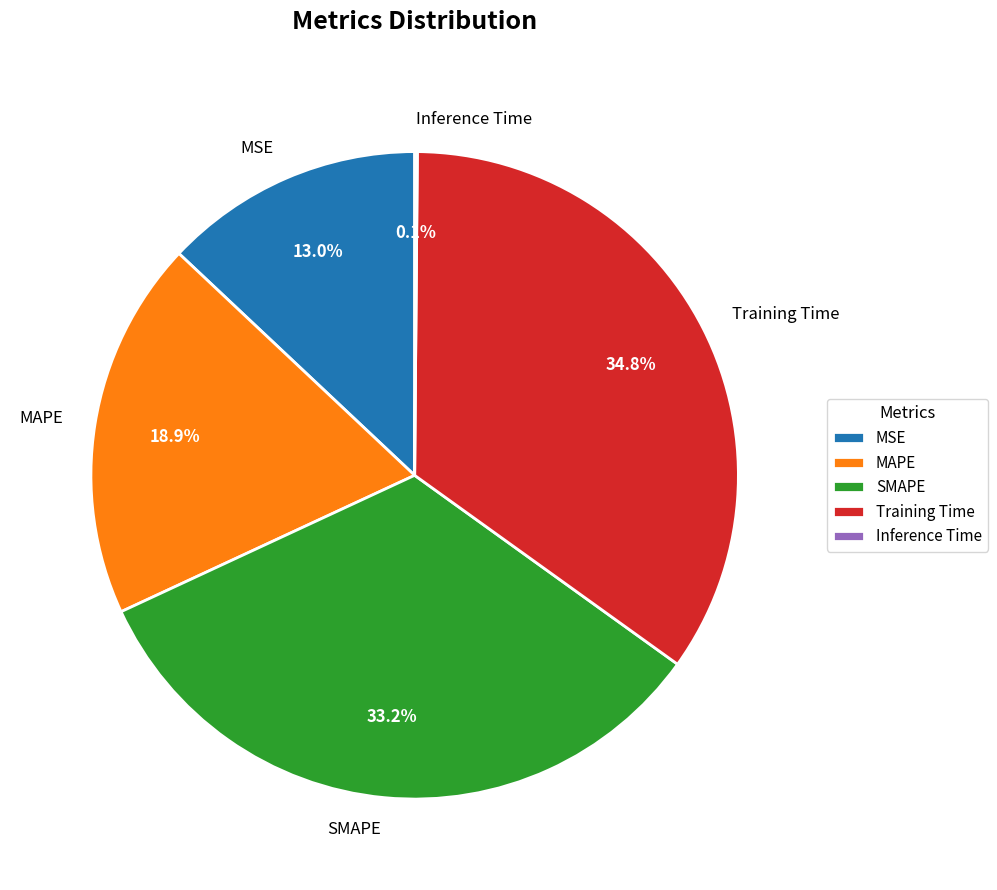

Is SMAPE the majority of the pie?

No